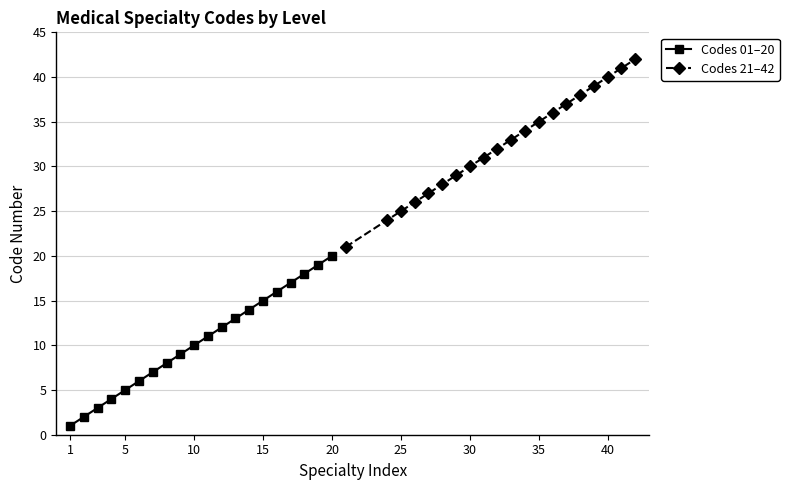

True or false: Codes 21–42 has more than 1 points higher than both neighbors.

False